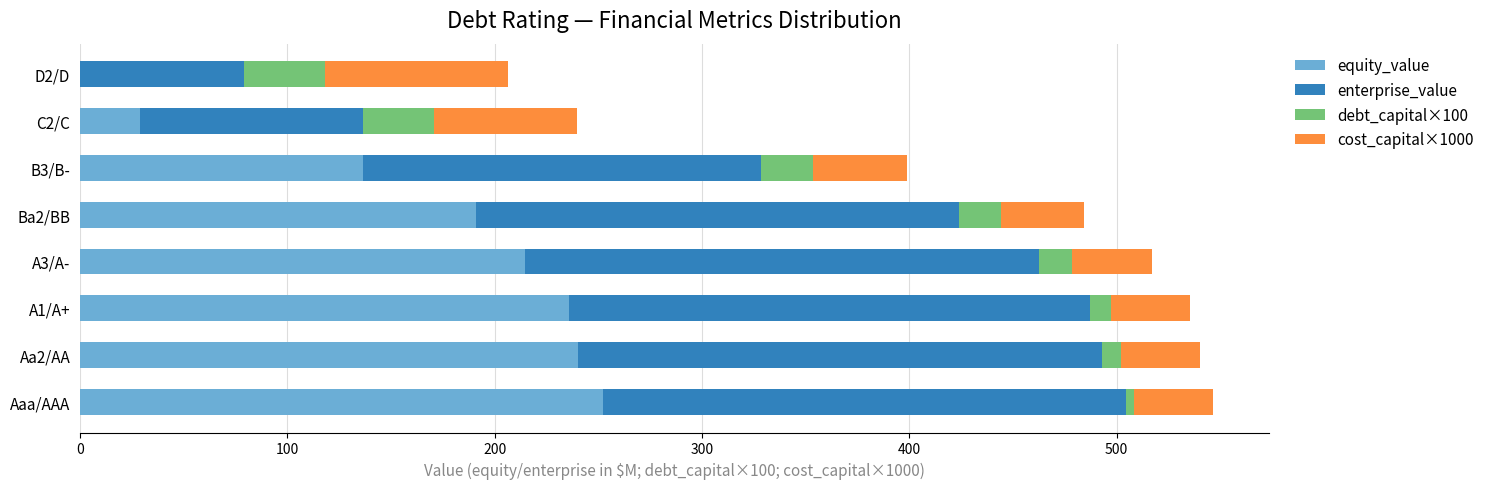

What is the highest value of the equity_value series?

252.2